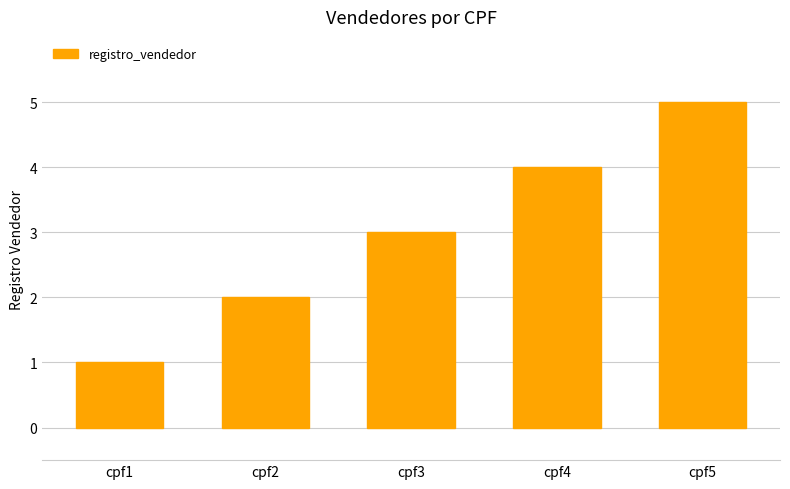

True or false: the data shows 2 at cpf2.

True